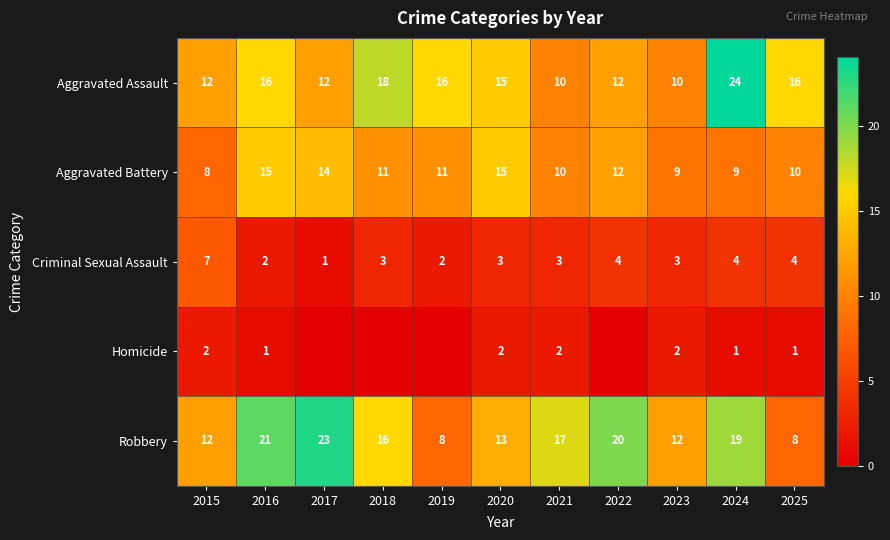

What is the spread (max minus min) of values at 2021?

15